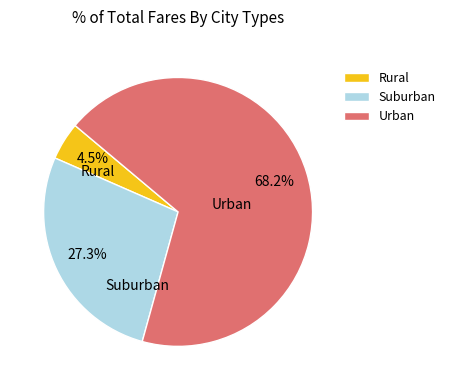

Rank the categories by value from lowest to highest.

Rural, Suburban, Urban